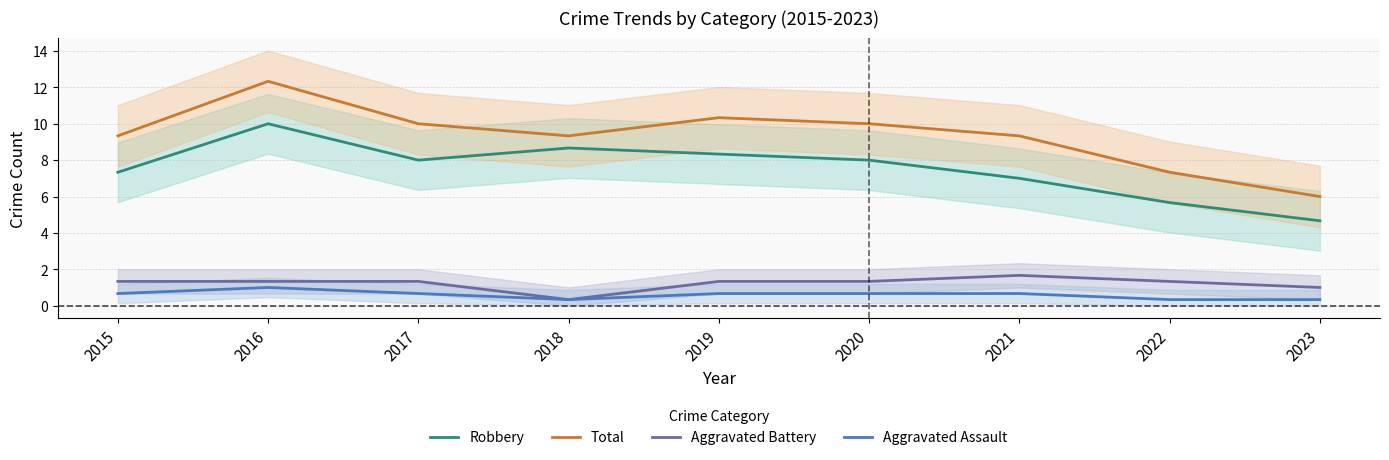

The Total series shows 6.0 at 2023. True or false?

True